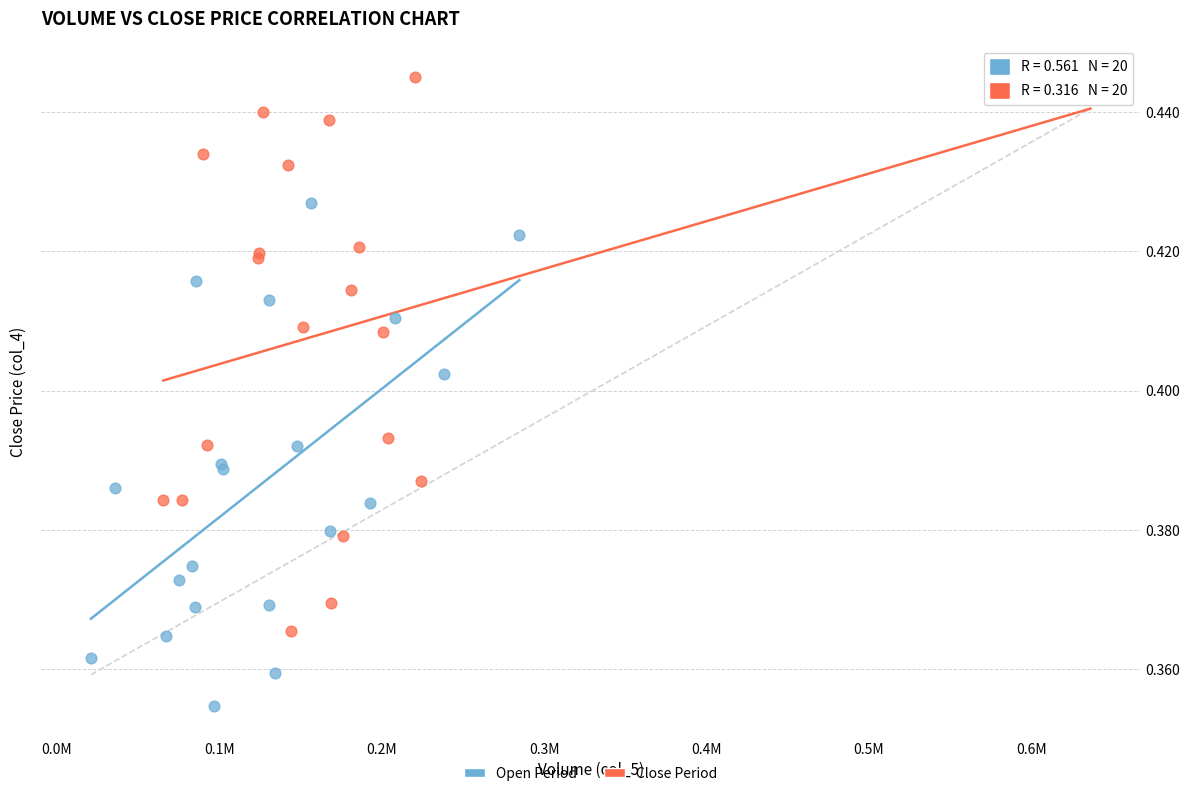

Which series reaches the maximum Y coordinate?

Close Period